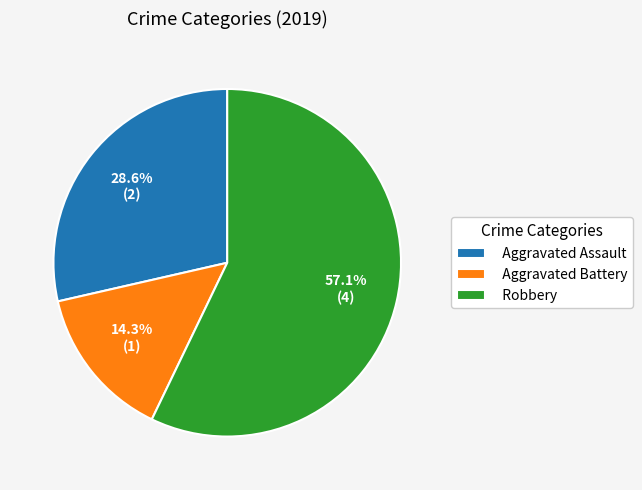

How many slices are in this pie chart?

3